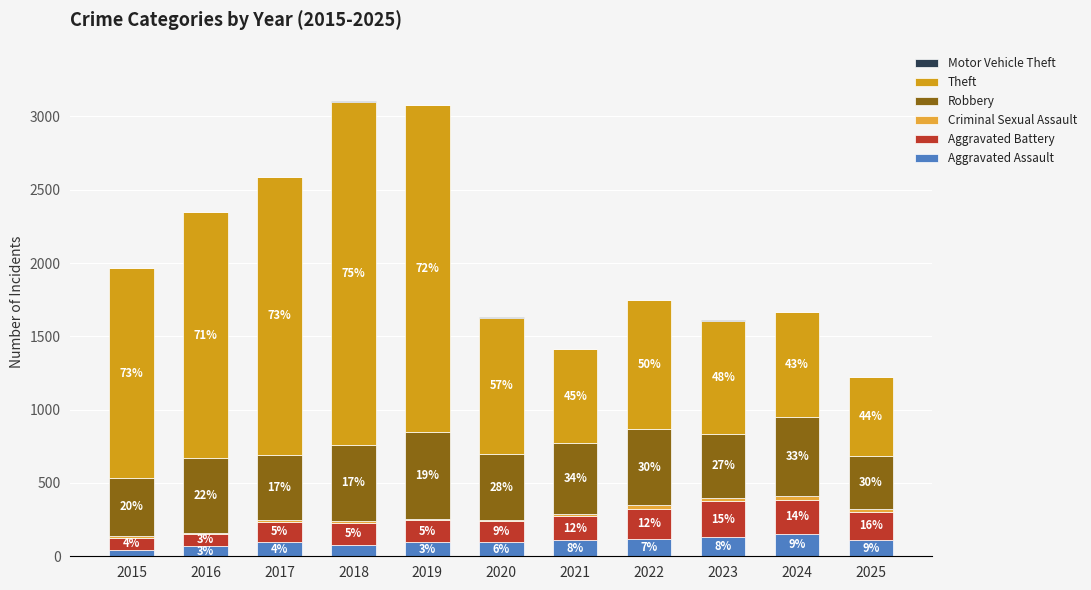

Where does the Theft series first go above 930?

2015